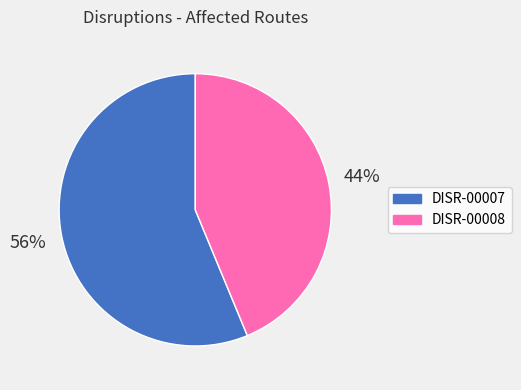

To the nearest percent, what percentage of the pie is DISR-00007?

56%